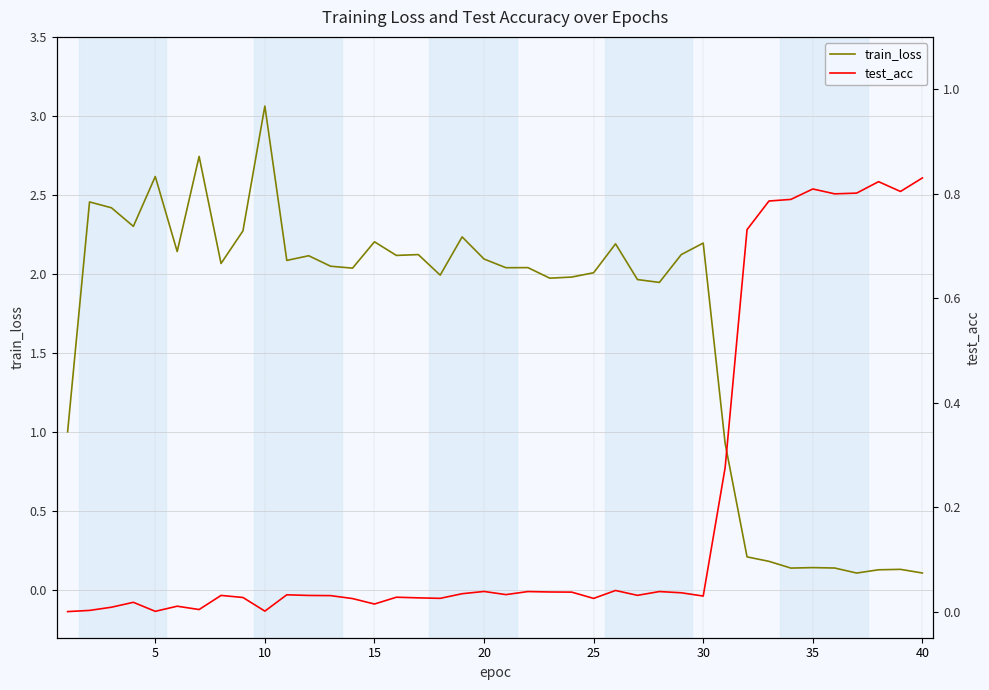

Reading left to right, what are all the values shown in this chart?

train_loss: 1.0	2.5	2.4	2.3	2.6	2.1	2.7	2.1	2.3	3.1	2.1	2.1	2.0	2.0	2.2	2.1	2.1	2.0	2.2	2.1	2.0	2.0	2.0	2.0	2.0	2.2	2.0	1.9	2.1	2.2	0.9	0.2	0.2	0.1	0.1	0.1	0.1	0.1	0.1	0.1
test_acc: 0.0	0.0	0.0	0.0	0.0	0.0	0.0	0.0	0.0	0.0	0.0	0.0	0.0	0.0	0.0	0.0	0.0	0.0	0.0	0.0	0.0	0.0	0.0	0.0	0.0	0.0	0.0	0.0	0.0	0.0	0.3	0.7	0.8	0.8	0.8	0.8	0.8	0.8	0.8	0.8